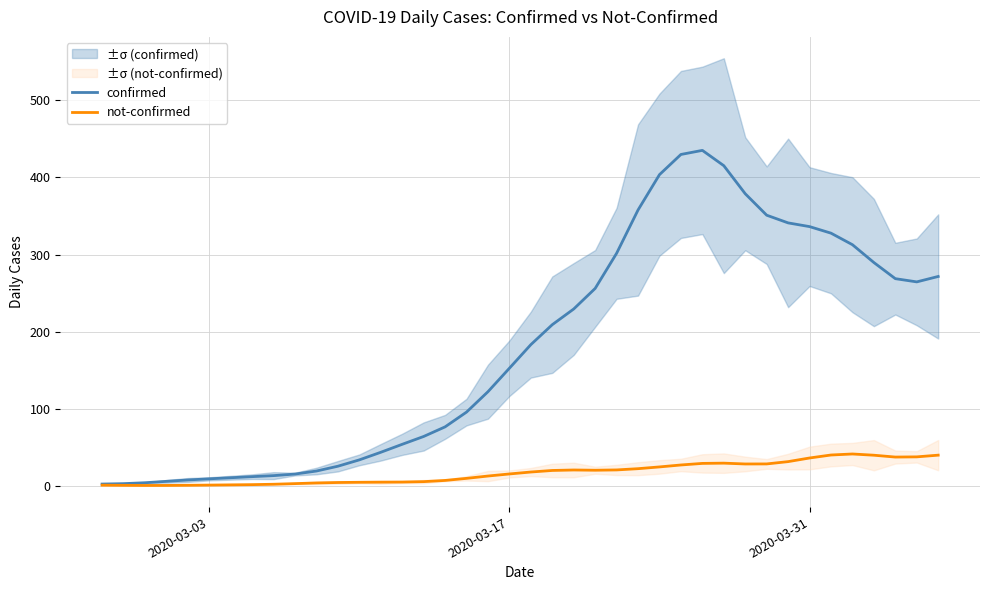

True or false: confirmed and not-confirmed intersect in this chart.

False